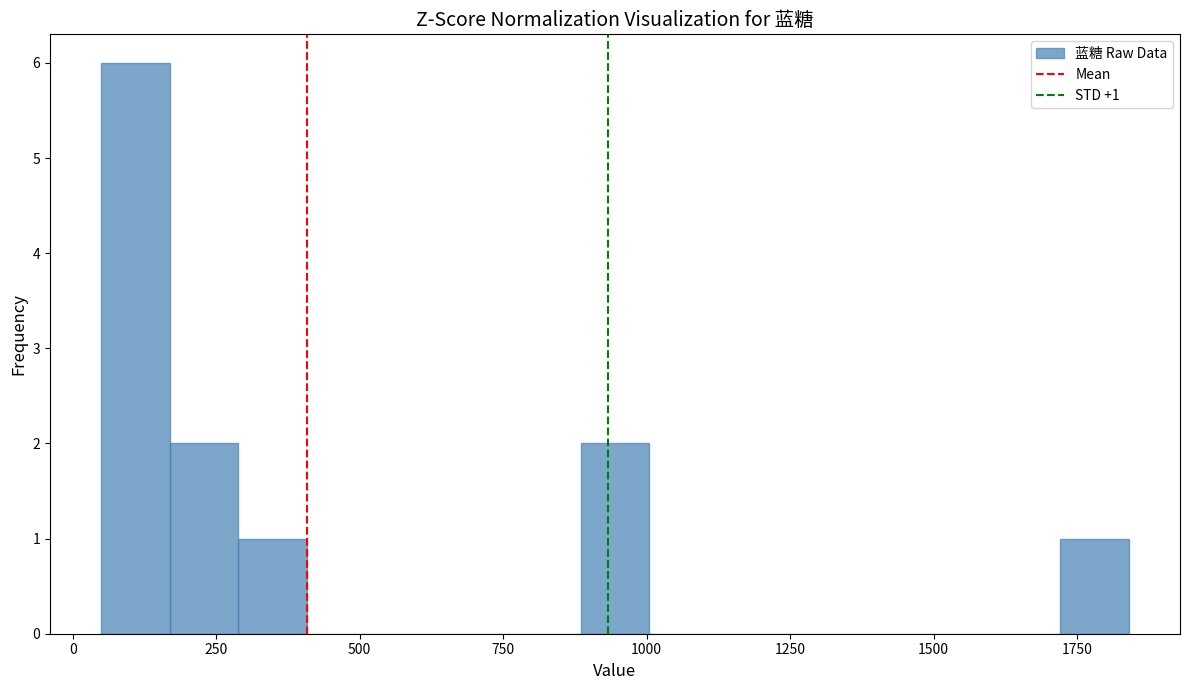

Around what value on the x-axis is the tallest bar? Give the approximate position of its centre, as read against the axis.

100